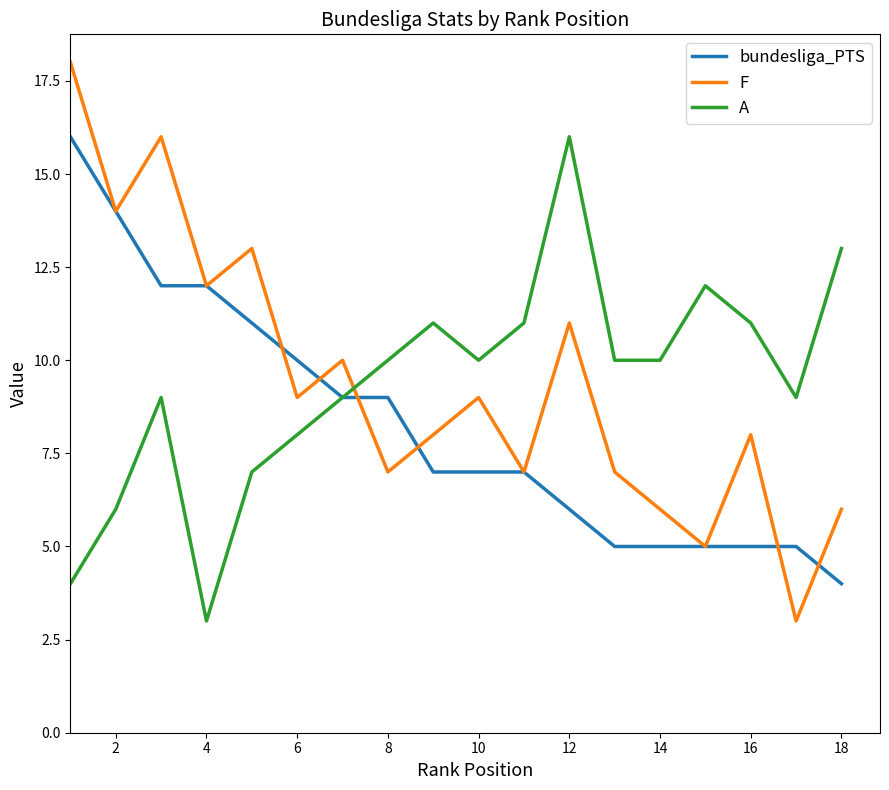

At how many categories does at least one series exceed 4?

18